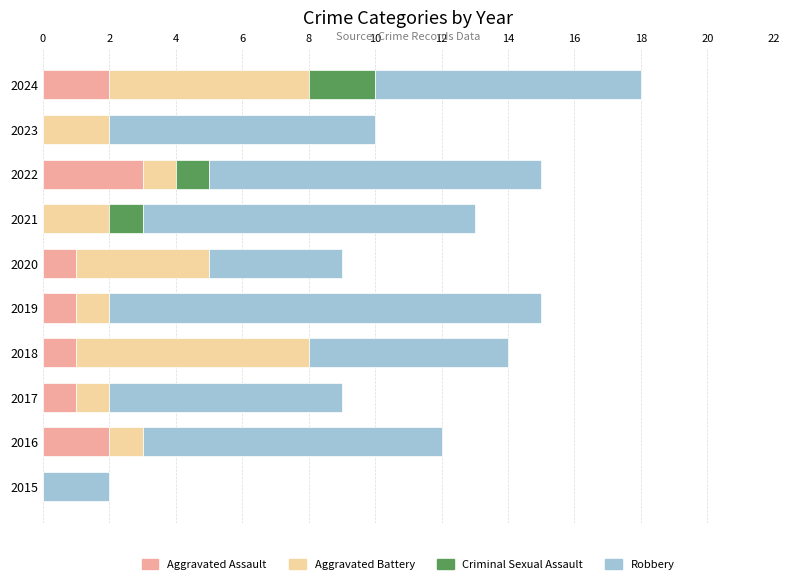

Is it true that Aggravated Assault equals 2 at 2024?

True